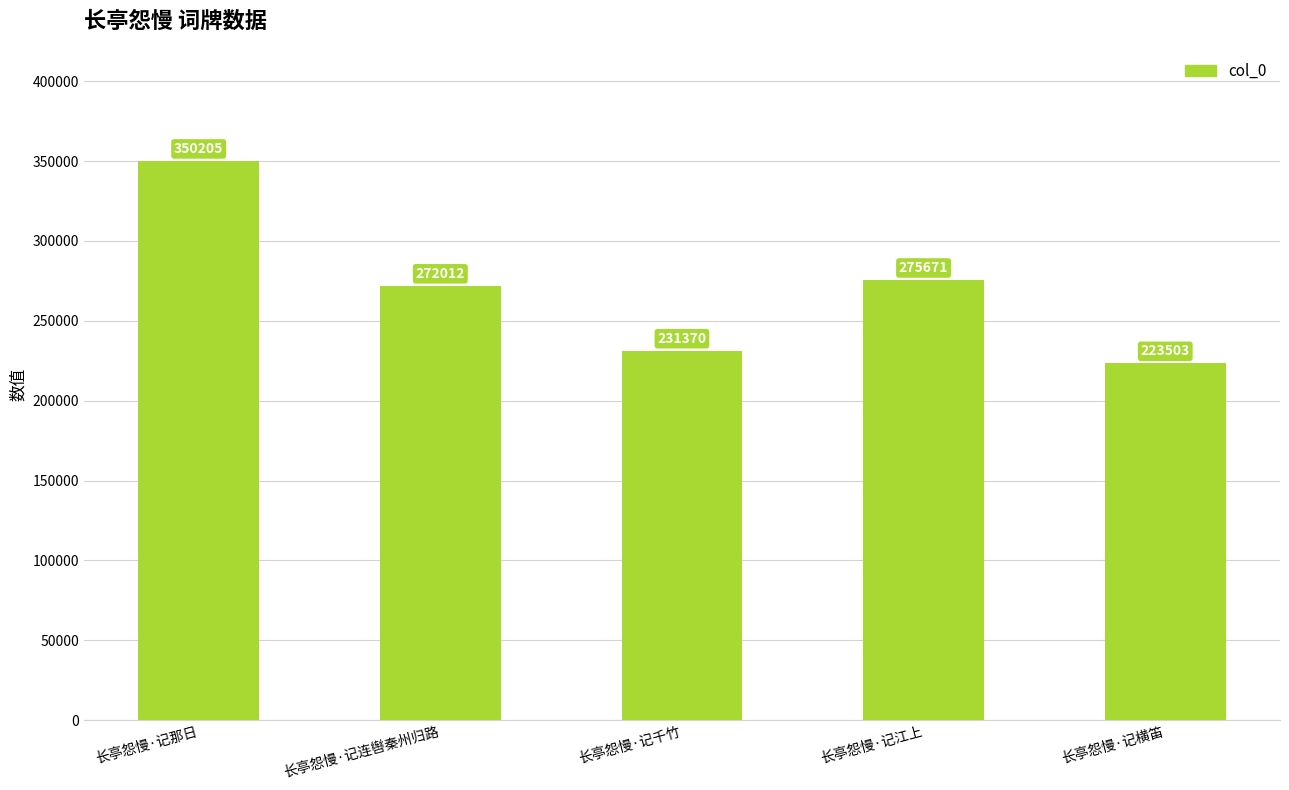

What is the change in value from 长亭怨慢·记江上 to 长亭怨慢·记横笛?

-52168